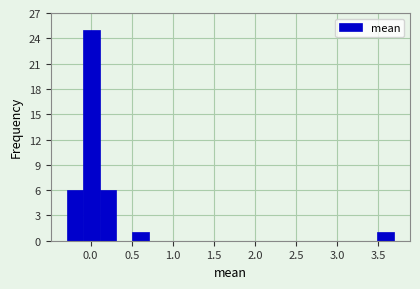

Around what value on the x-axis is the tallest bar? Give the approximate position of its centre, as read against the axis.

0.00